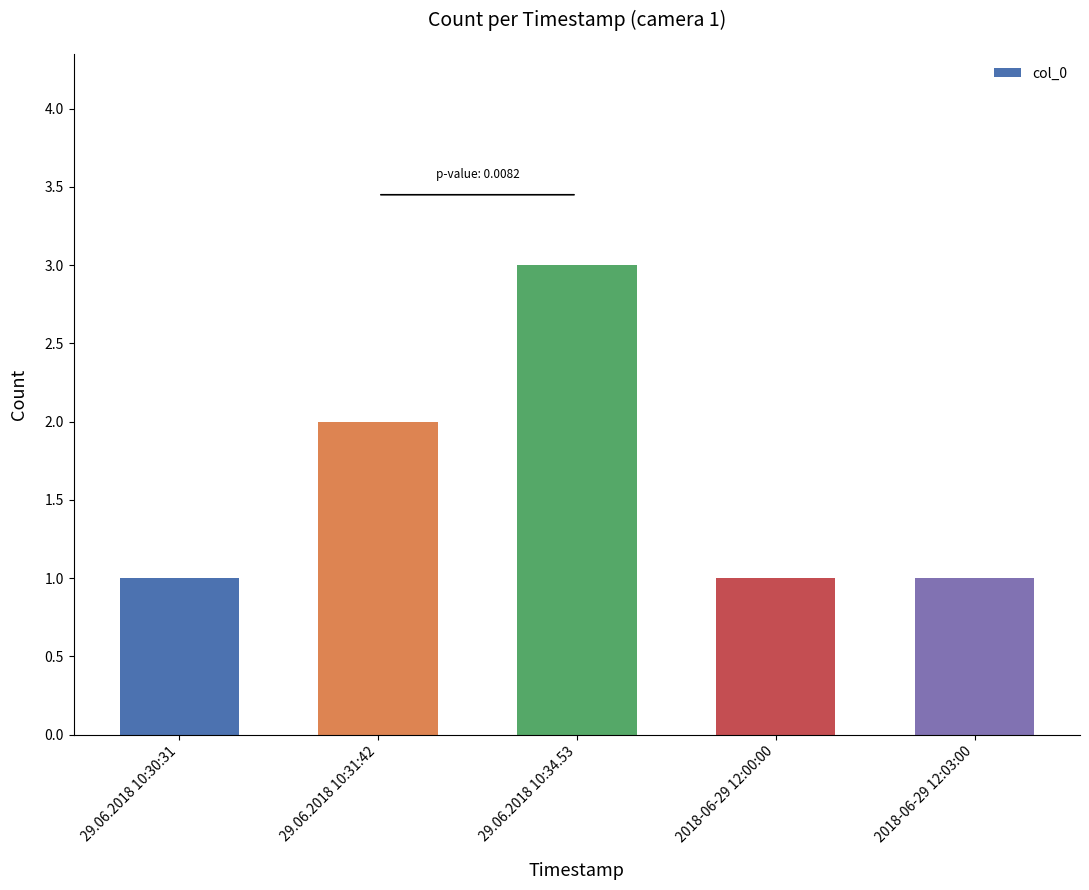

Where is the data nearest to the value 2?

29.06.2018 10:31:42